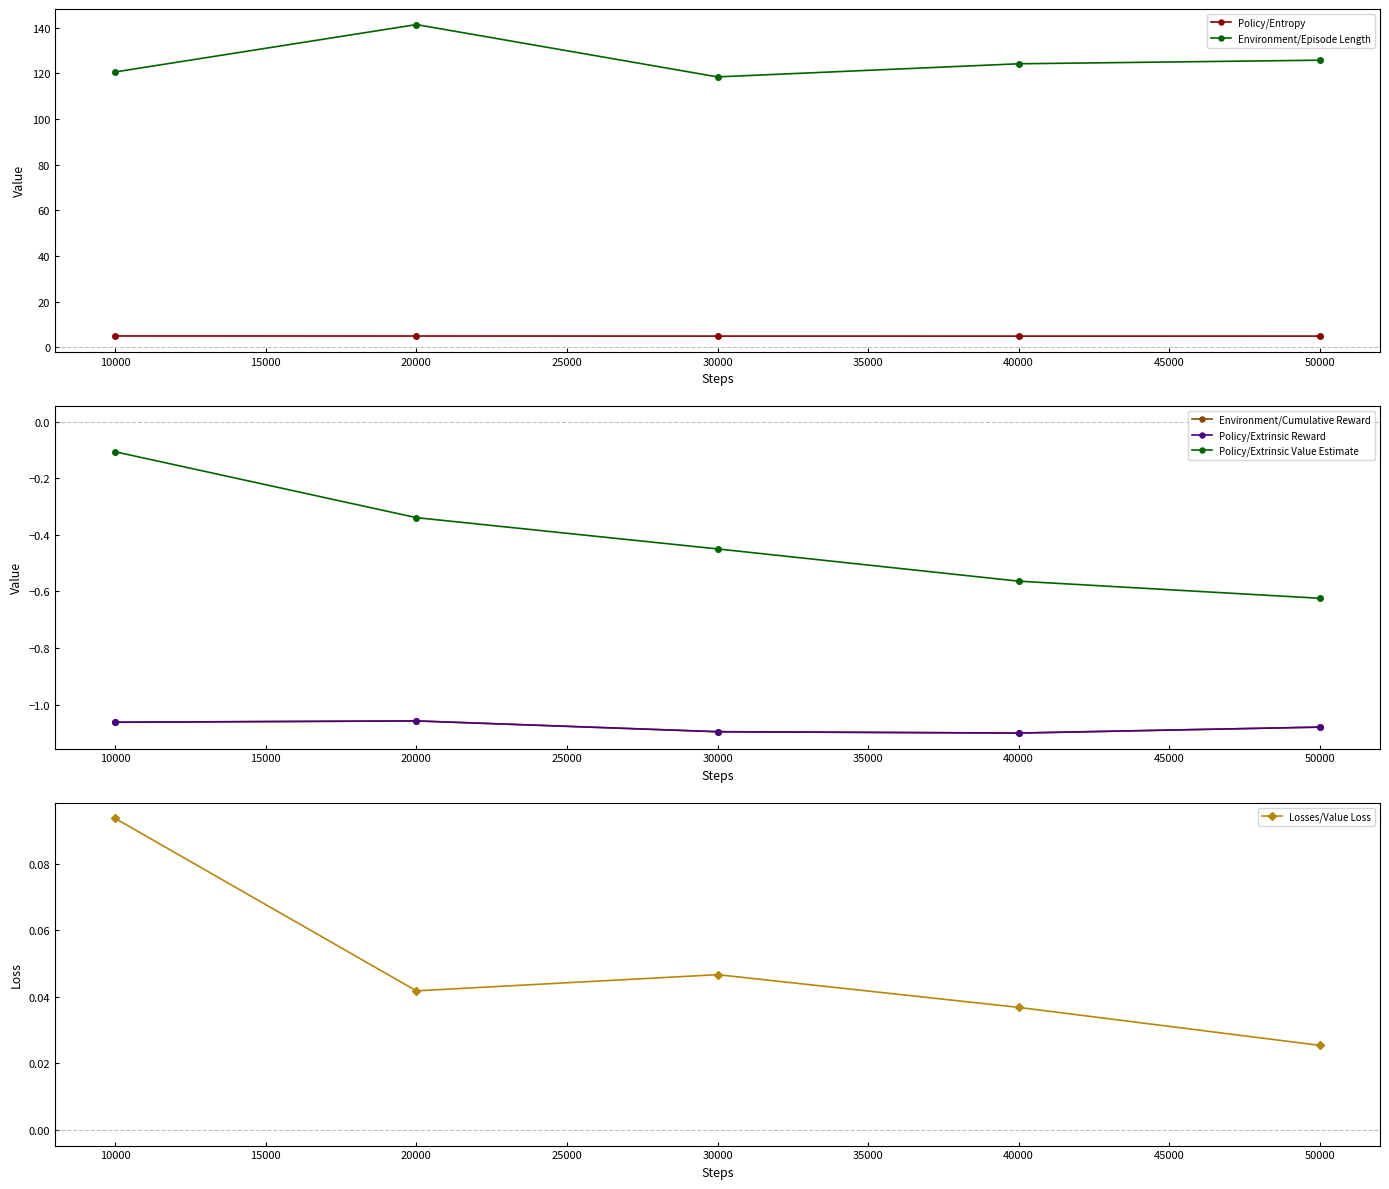

True or false: Environment/Episode Length and Policy/Entropy cross at least once.

False